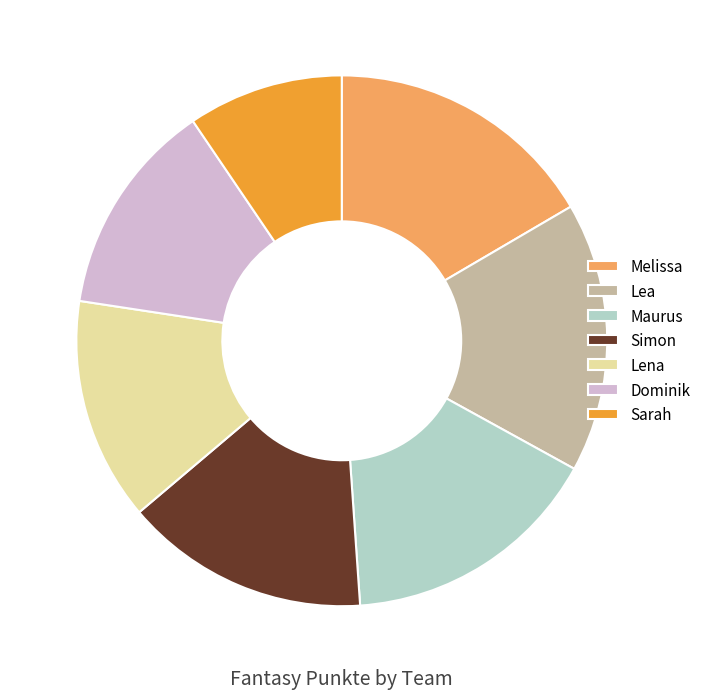

Which slice is the smallest?

Sarah